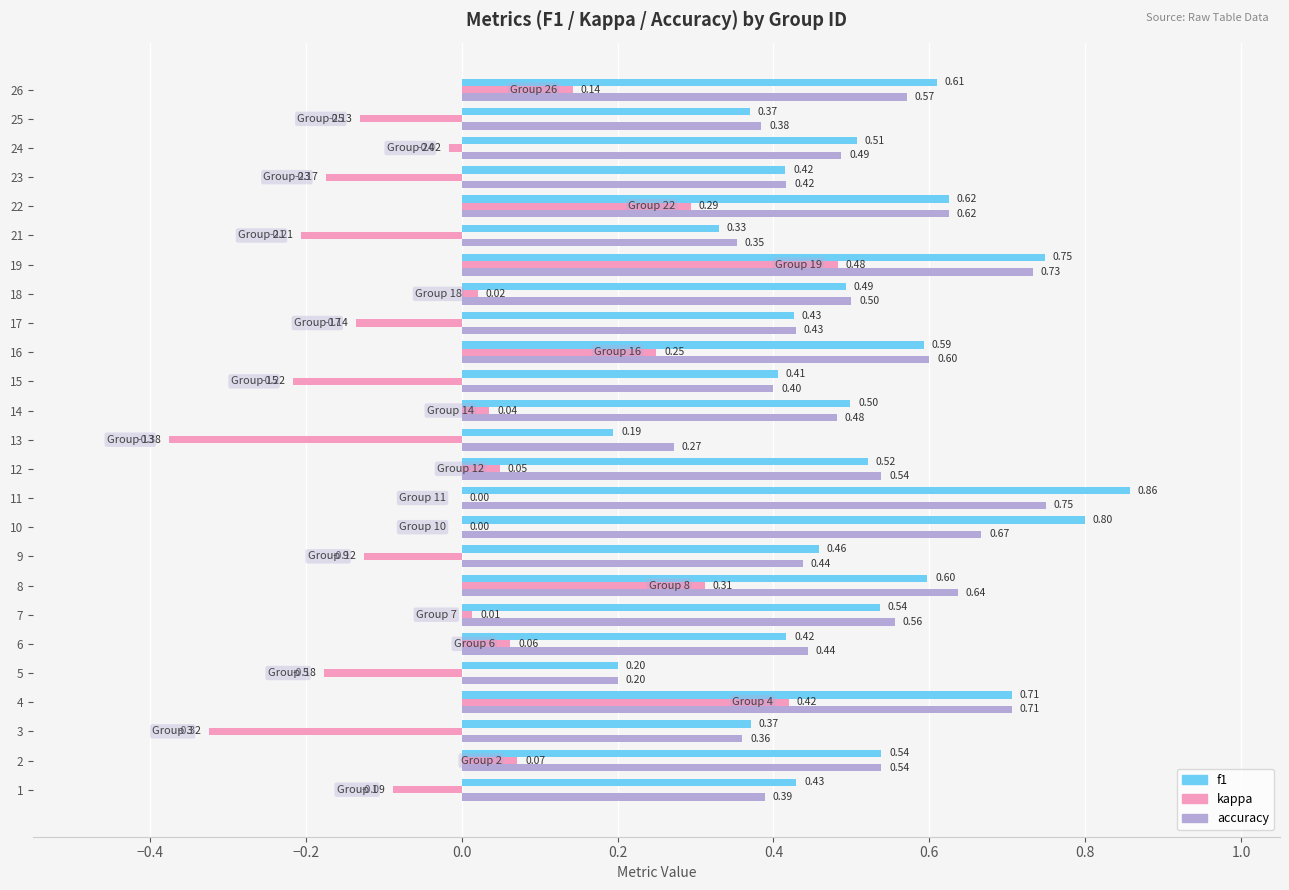

At which category is the sum across all series the highest?

19